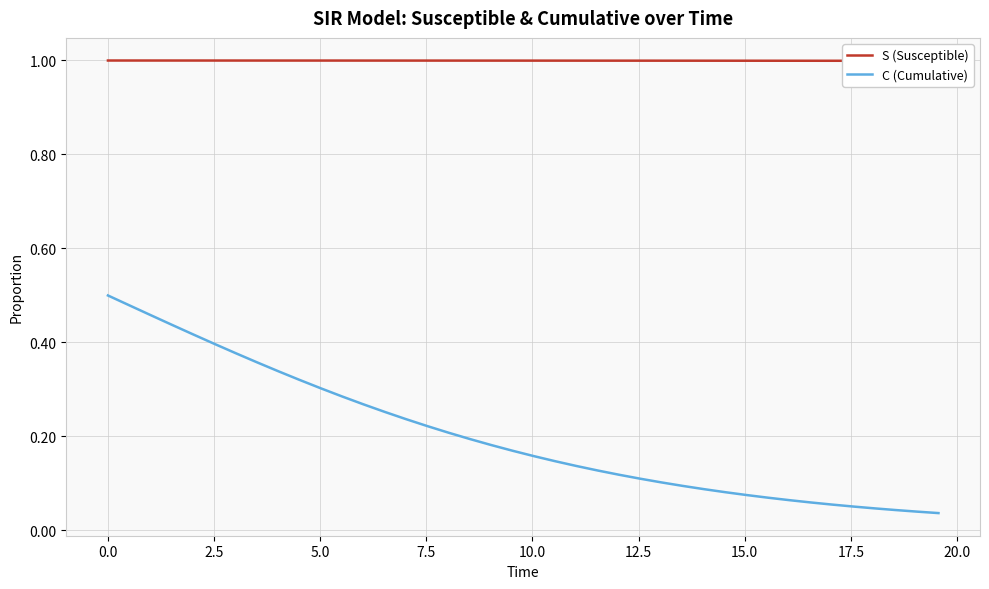

The value of C (Cumulative) at 14 is 0.1. True or false?

False